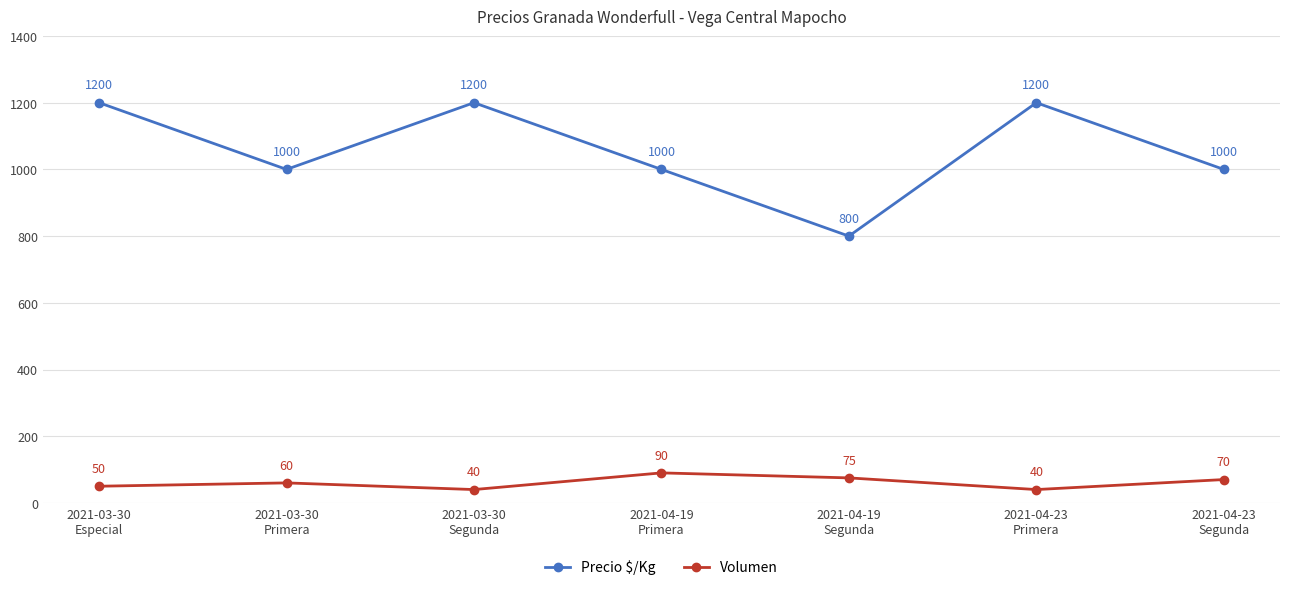

Is the value of Precio $/Kg at 2021-03-30
Especial greater than the value of Volumen at 2021-04-19
Segunda?

Yes